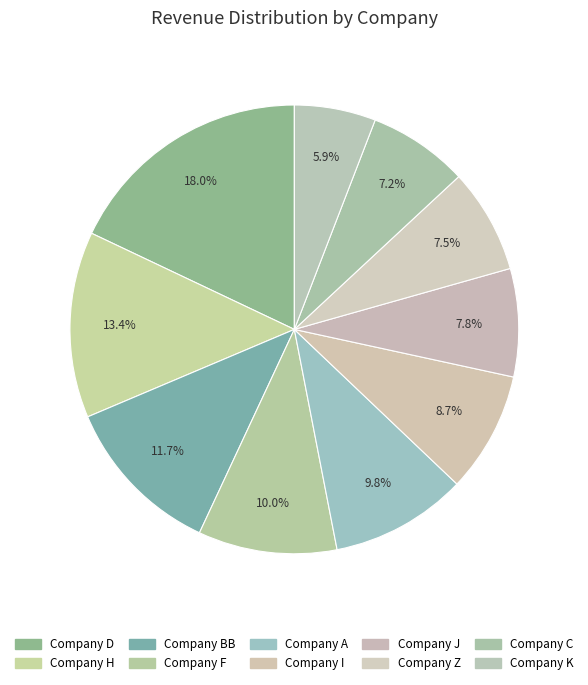

Is there any slice that represents more than half of the pie?

No